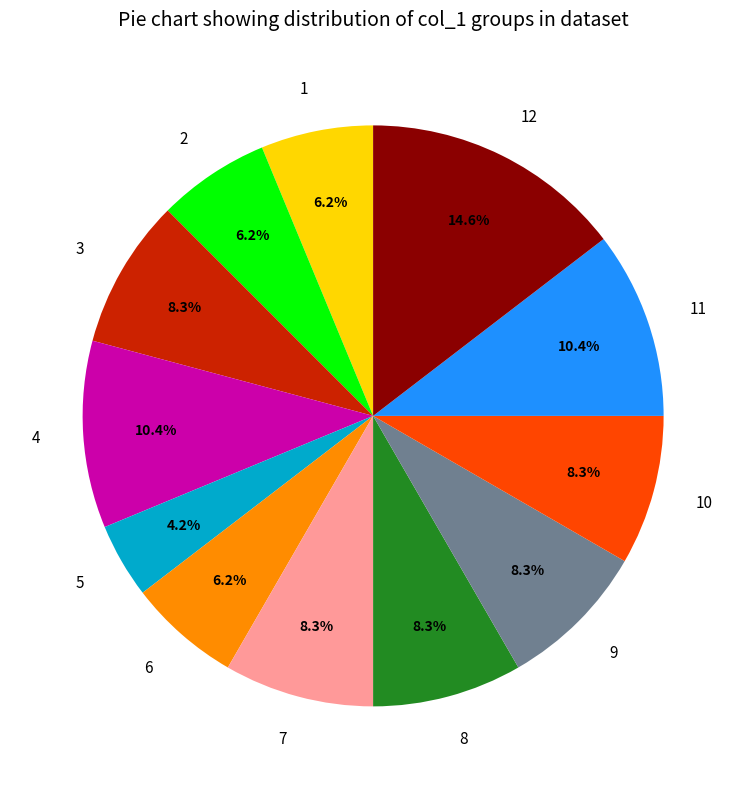

Which category has the smallest portion of the pie?

5